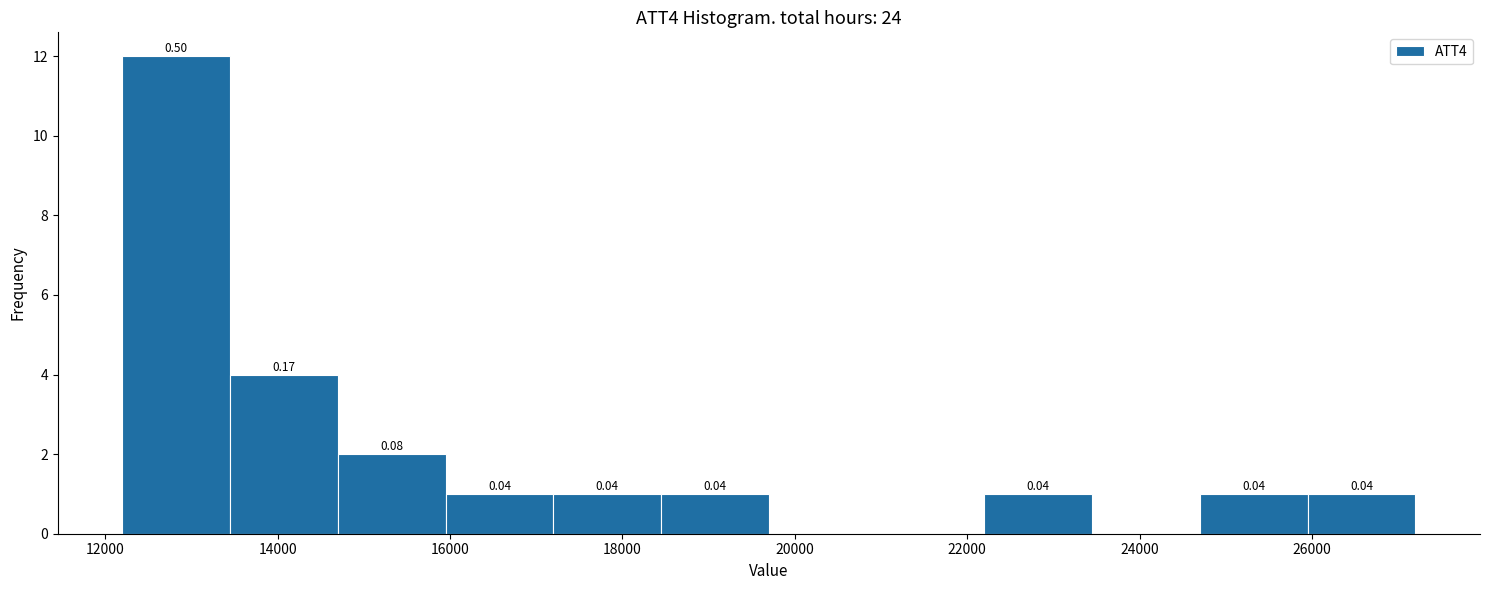

Over which range of the x-axis is the bar tallest?

12200 to 13450